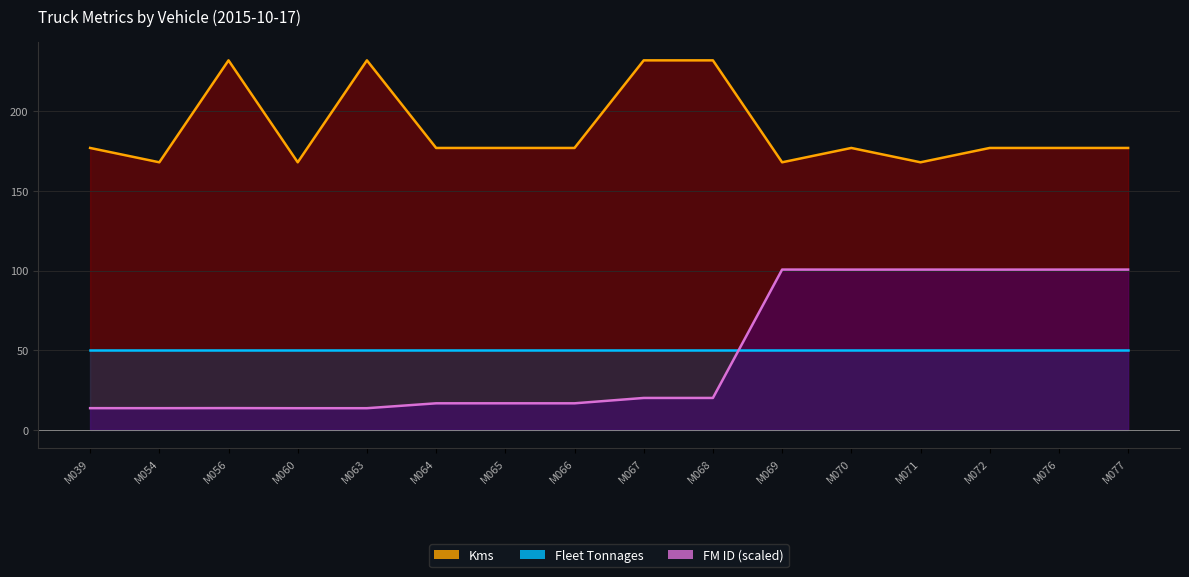

Between M071 and M039, which is larger?

M039